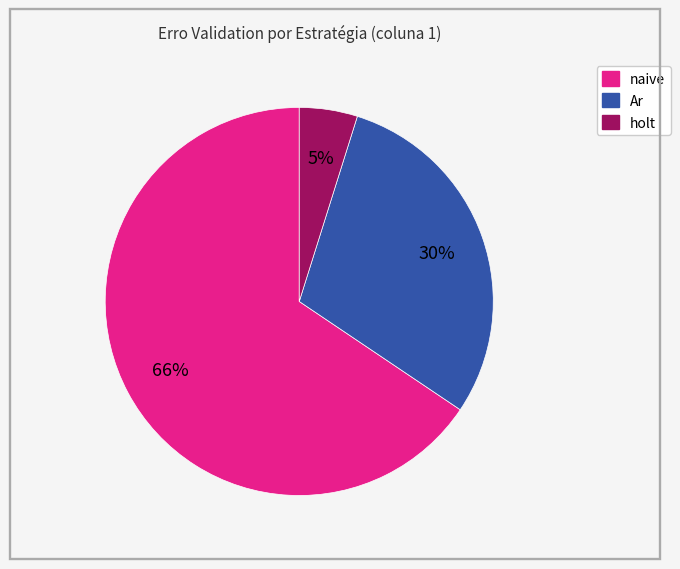

How many slices are in this pie chart?

3